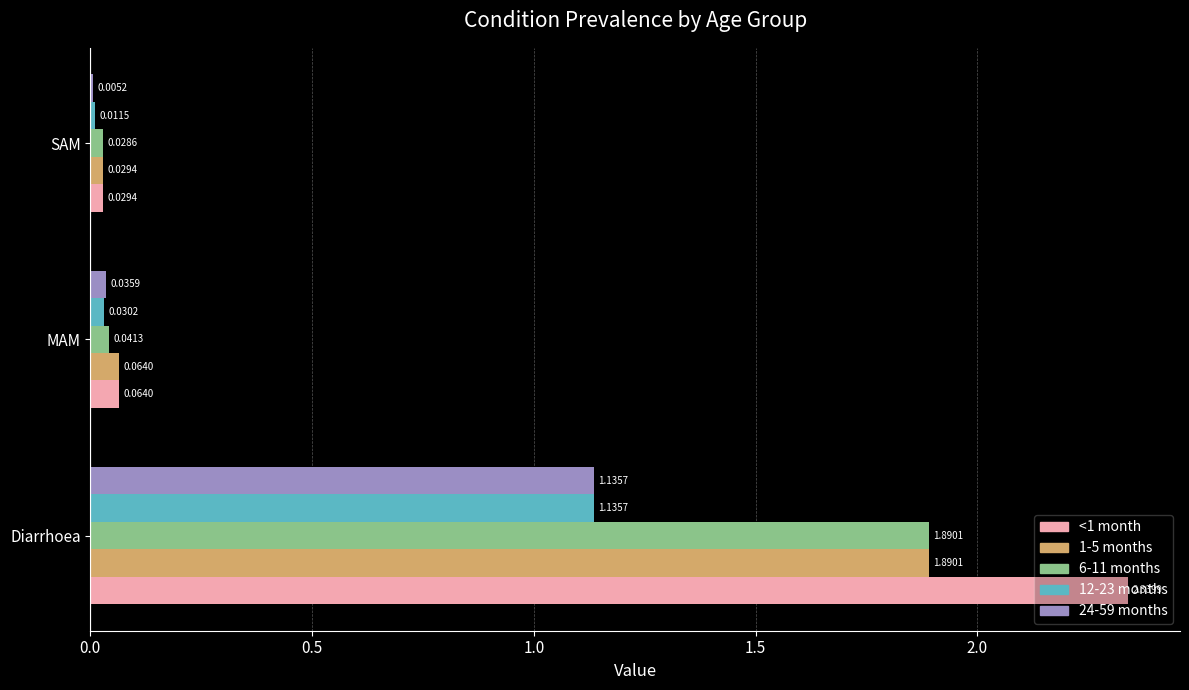

What is the sum of the 24-59 months values at Diarrhoea and MAM?

1.2